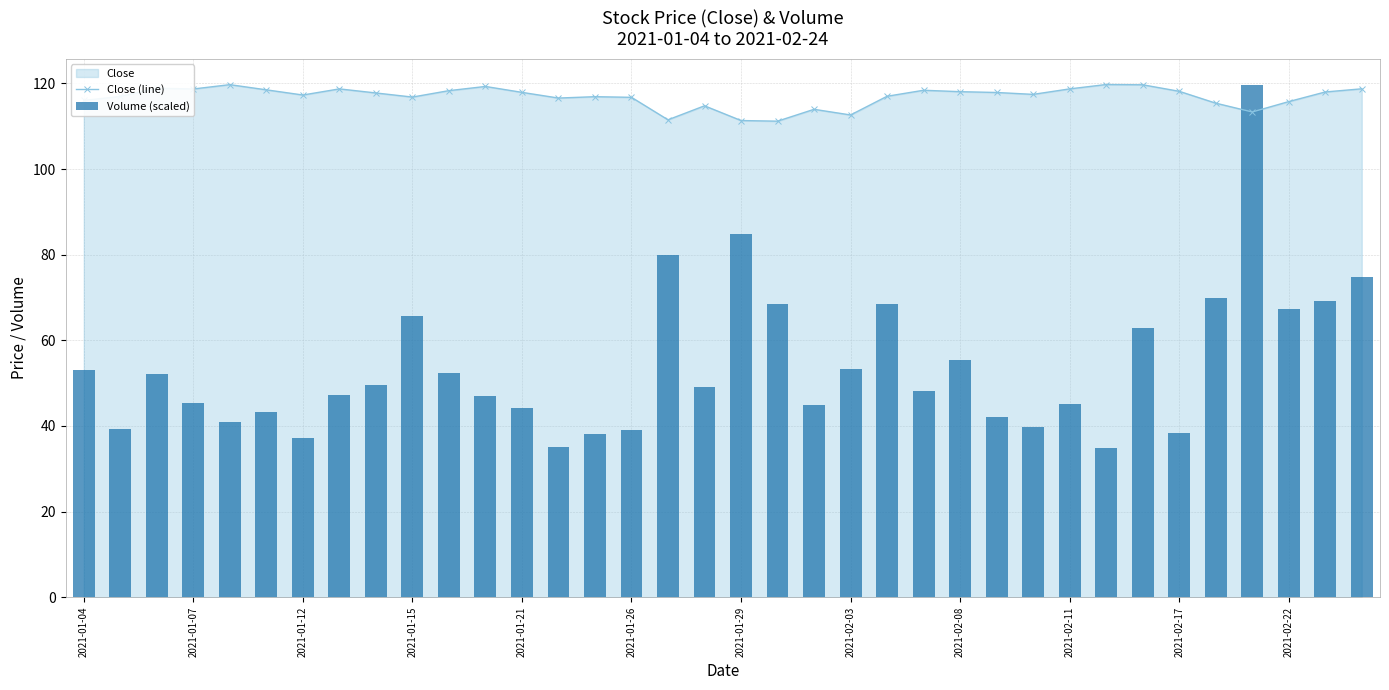

What is the average value of the Volume (scaled) series?

54.0